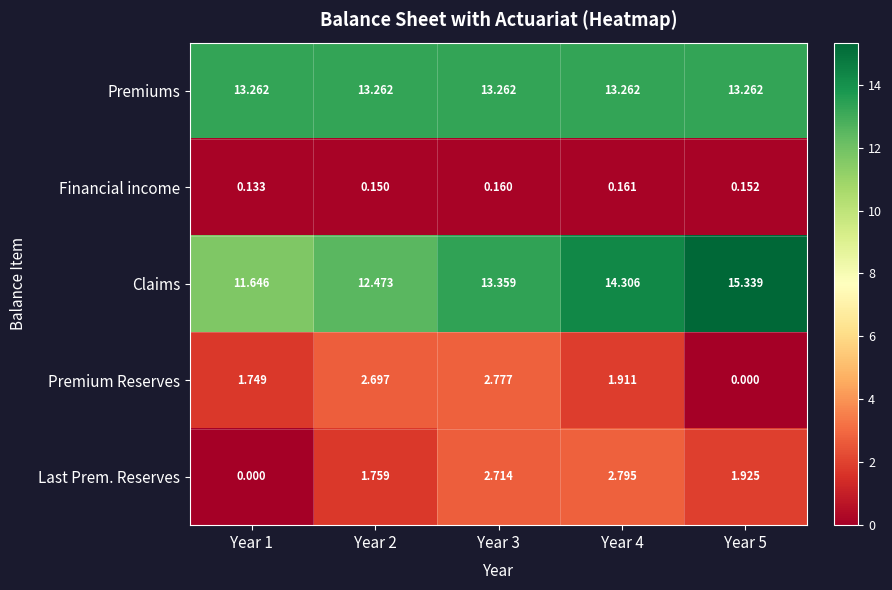

Rank the series by their maximum value, from highest to lowest.

Claims, Premiums, Last Prem. Reserves, Premium Reserves, Financial income